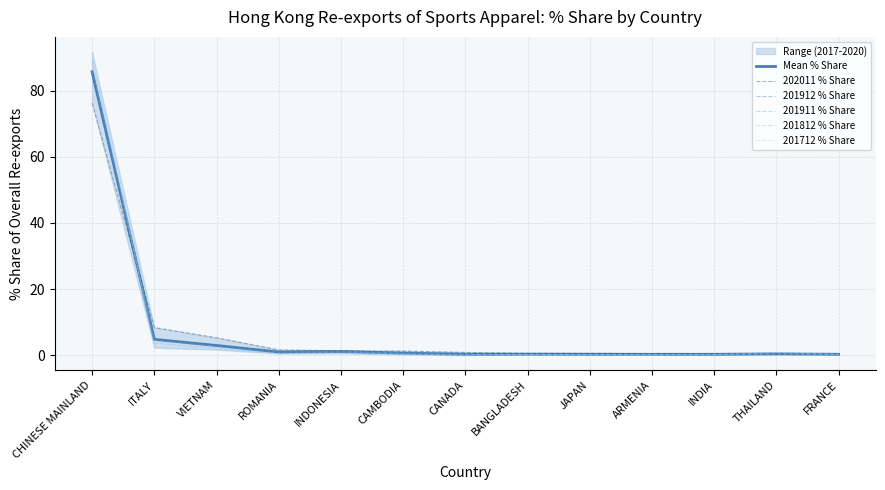

The Mean % Share series shows 2.9 at VIETNAM. True or false?

True